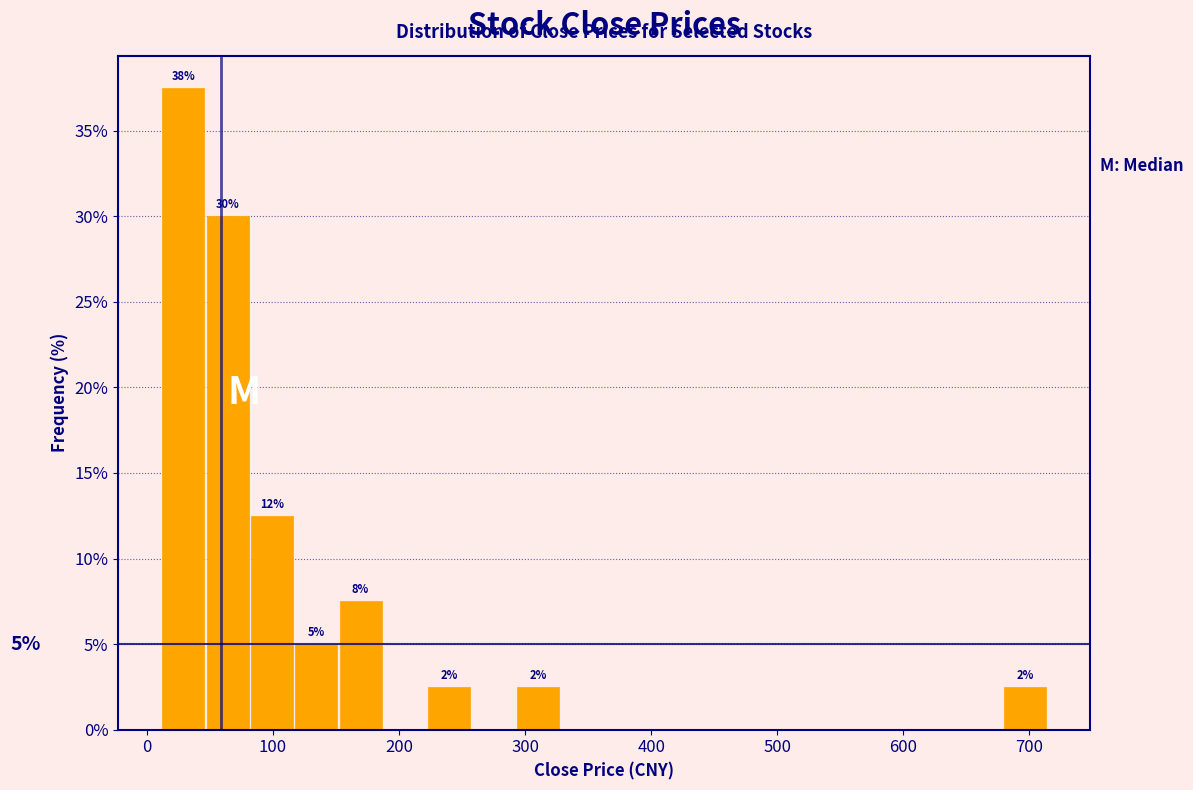

Around what value on the x-axis is the tallest bar? Give the approximate position of its centre, as read against the axis.

30